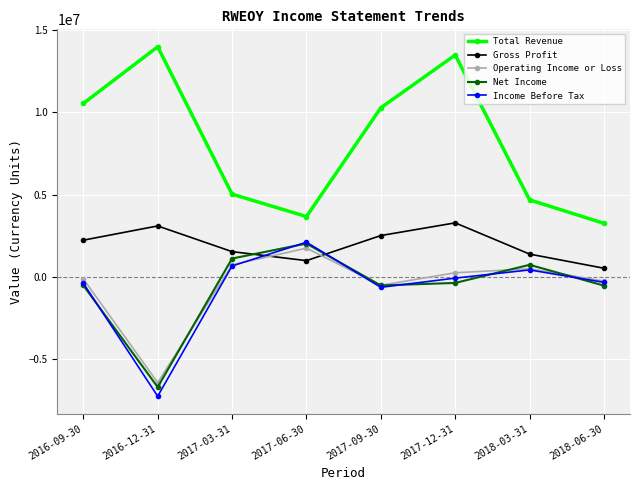

How many data points in Income Before Tax are less than -81000?

4